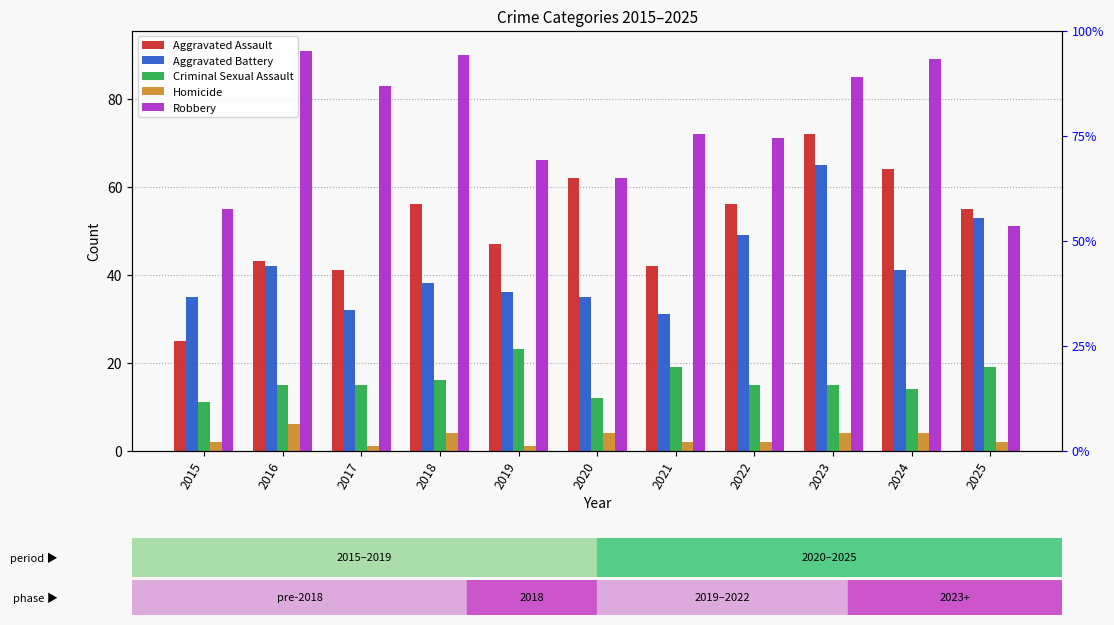

How many bars are there in each group?

5